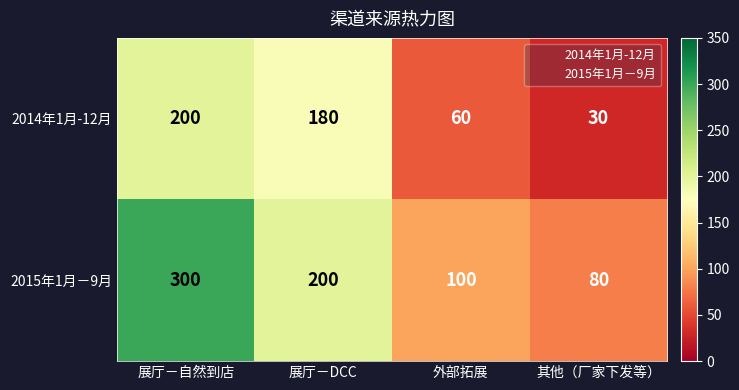

Rank the series at 其他（厂家下发等） from highest to lowest value.

2015年1月－9月, 2014年1月-12月